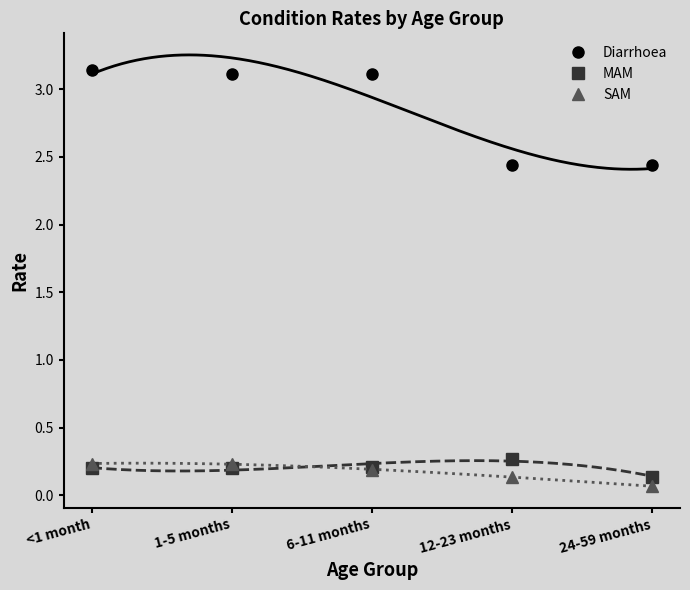

What is the highest value of the Diarrhoea series?

3.1